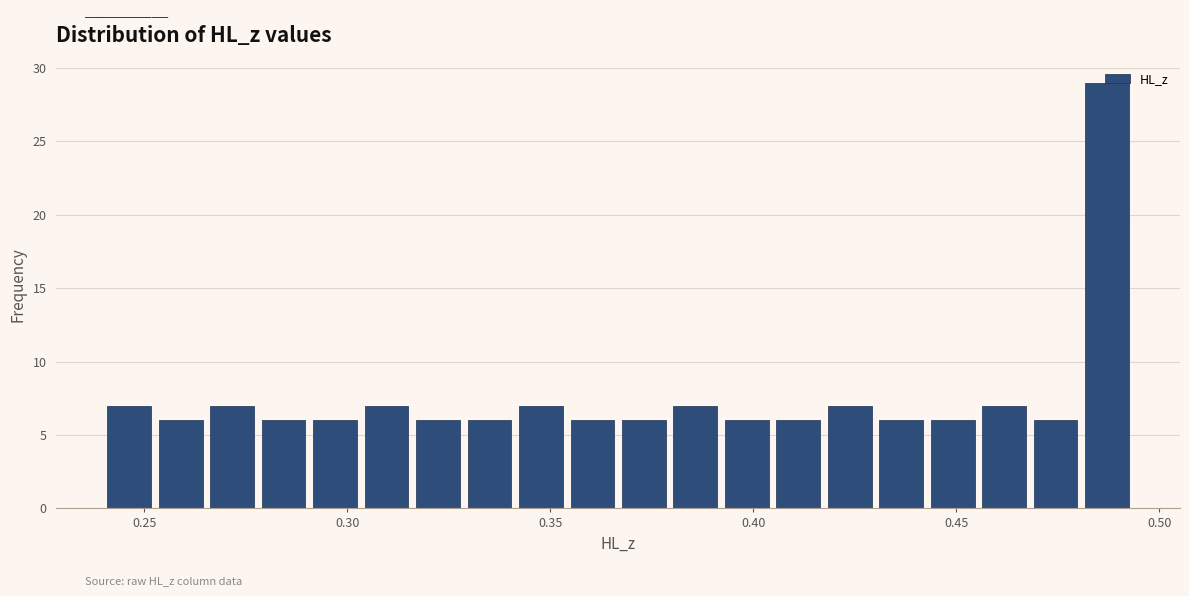

Read against the x-axis, roughly where is the centre of the tallest bar?

0.485